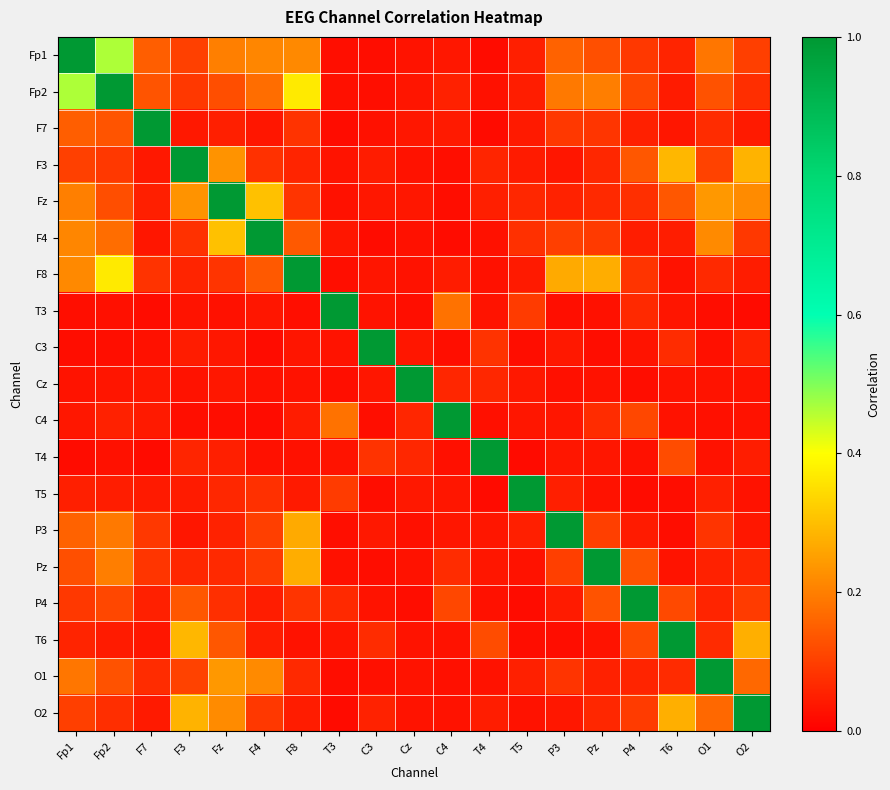

What is the difference between the highest and lowest values at T3?

1.0